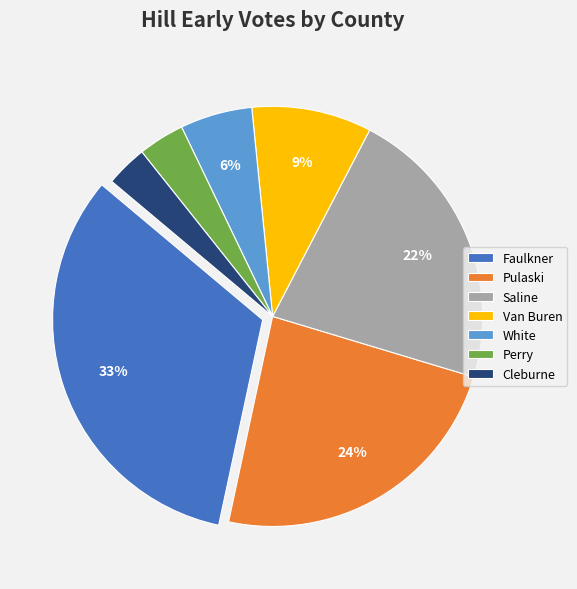

Which has a higher value, Saline or Pulaski?

Pulaski